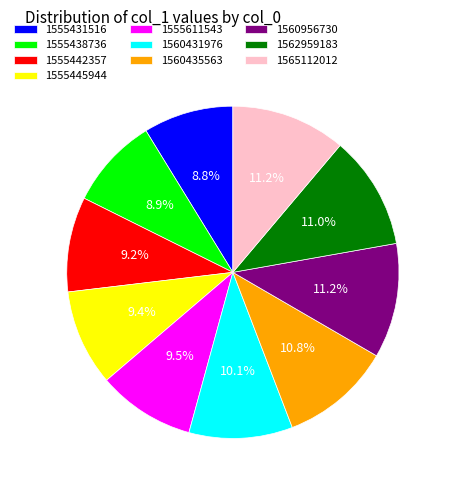

Is there a majority slice in this chart?

No